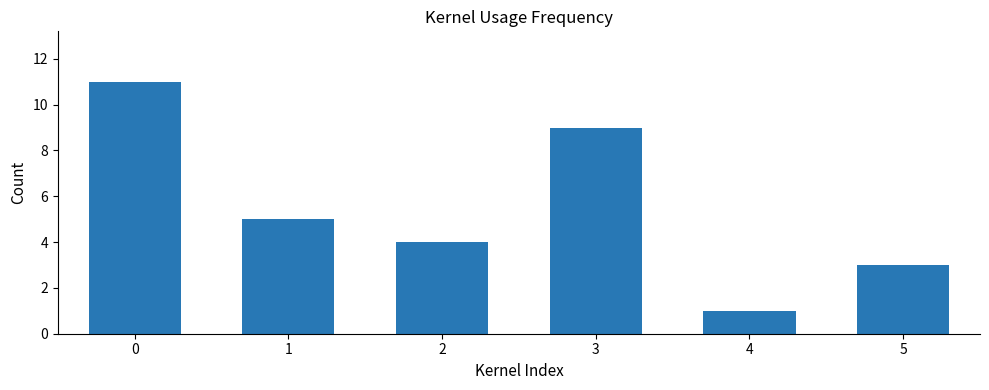

Rank the categories by value from highest to lowest.

0, 3, 1, 2, 5, 4